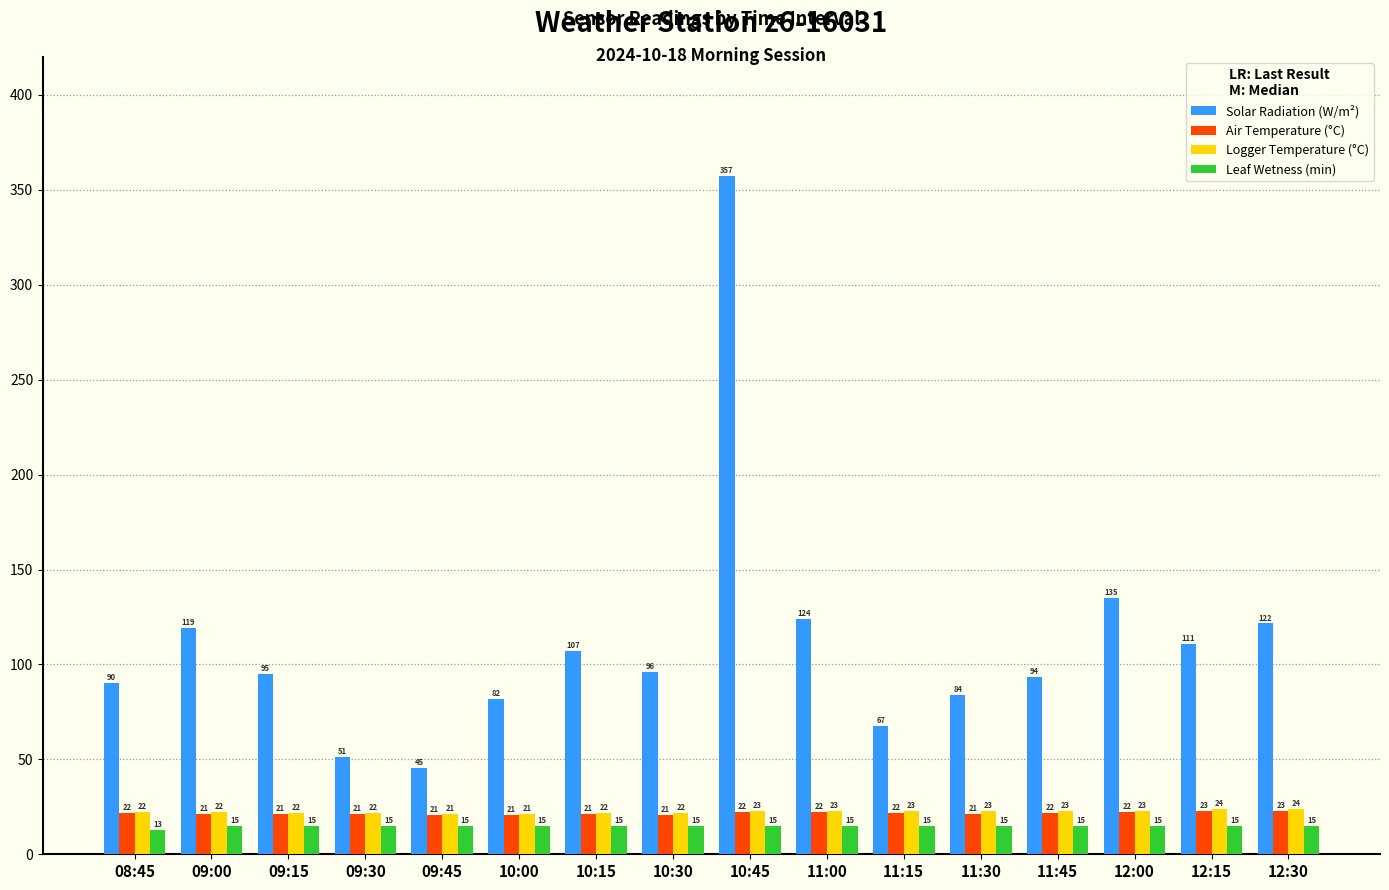

What are all the series names shown in the legend?

Solar Radiation (W/m²), Air Temperature (°C), Logger Temperature (°C), Leaf Wetness (min)